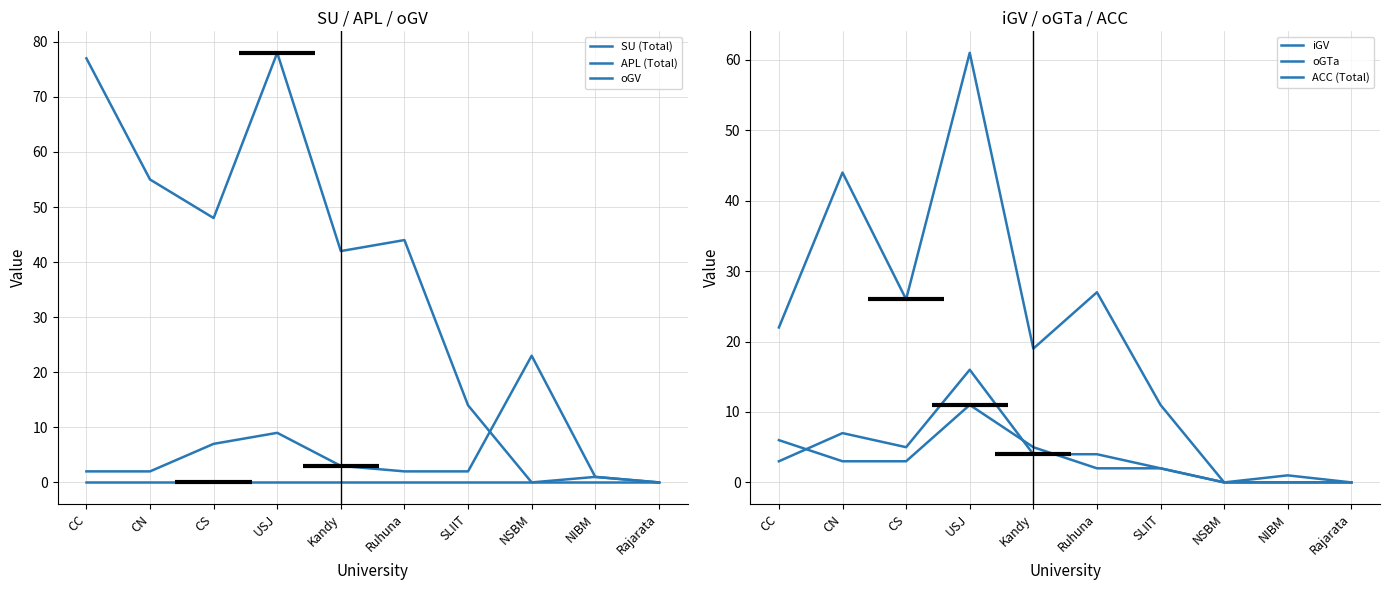

Where is iGV nearest to the value 30?

Ruhuna